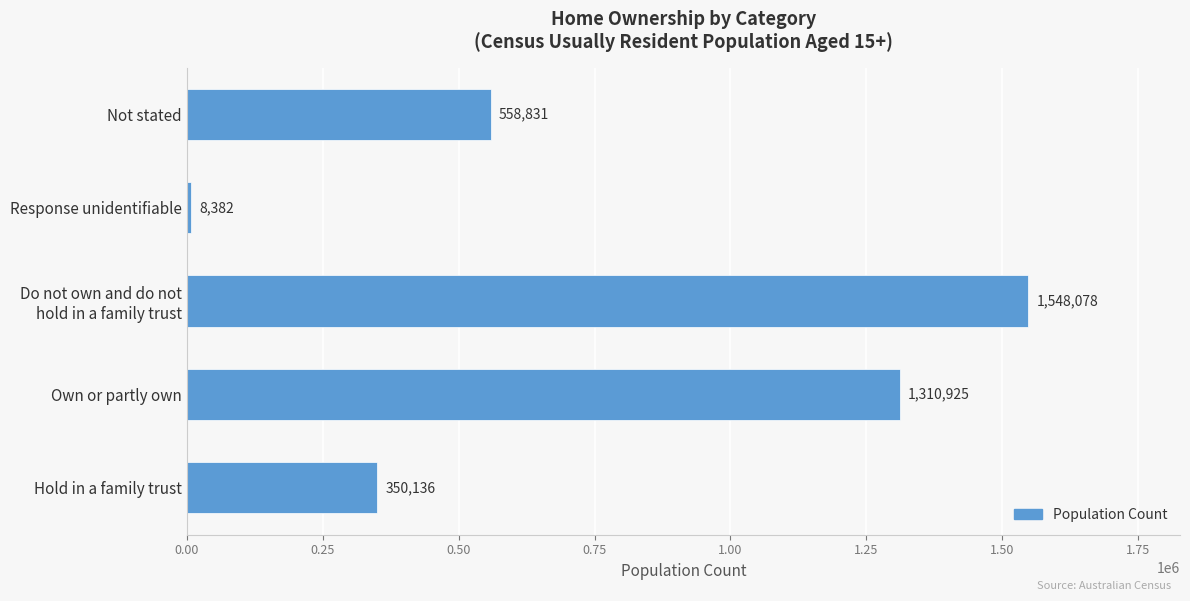

Which category has the lowest value across all series?

Response unidentifiable